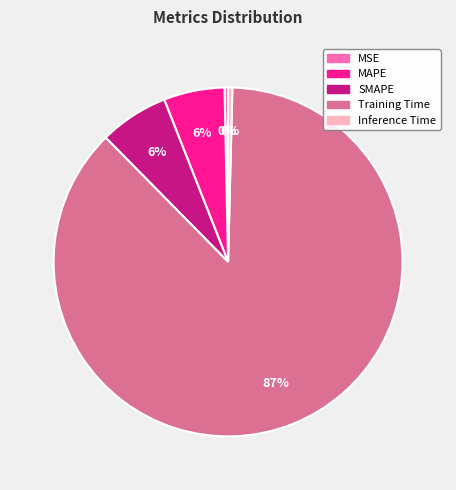

Between MSE and SMAPE, which is larger?

SMAPE